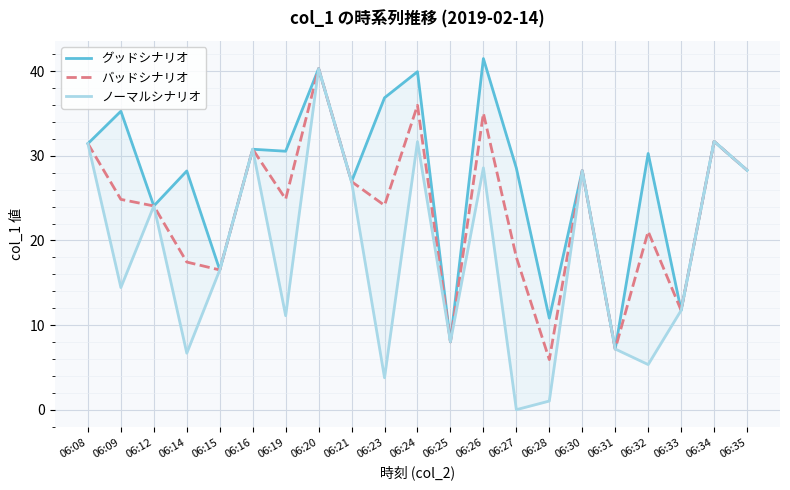

At which label does グッドシナリオ first exceed 28?

06:08